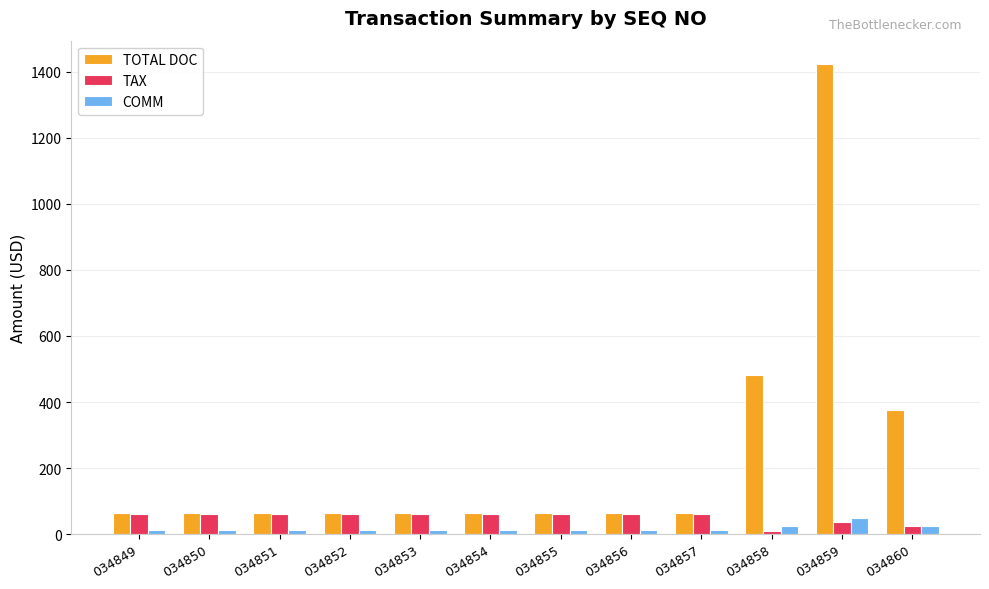

Between 034859 and 034860, which series saw the biggest shift?

TOTAL DOC